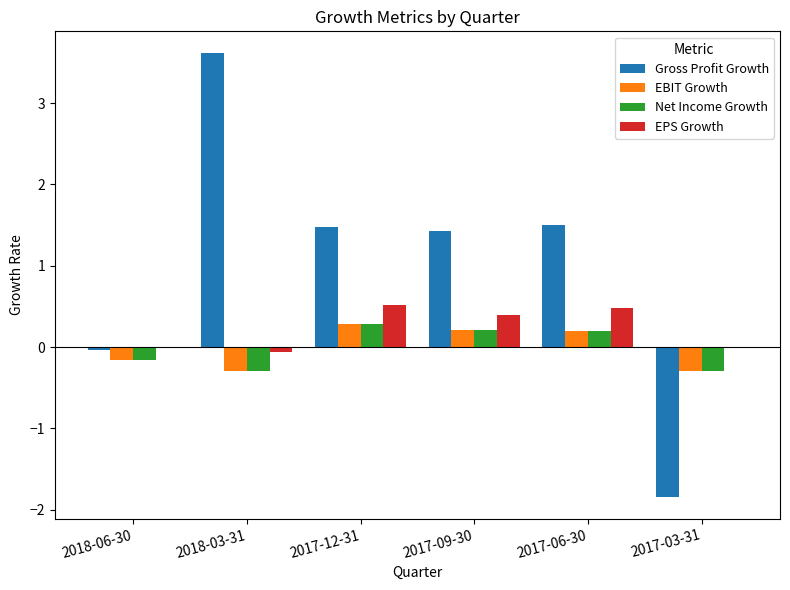

What is the sum of the EPS Growth values at 2017-12-31 and 2017-06-30?

1.0